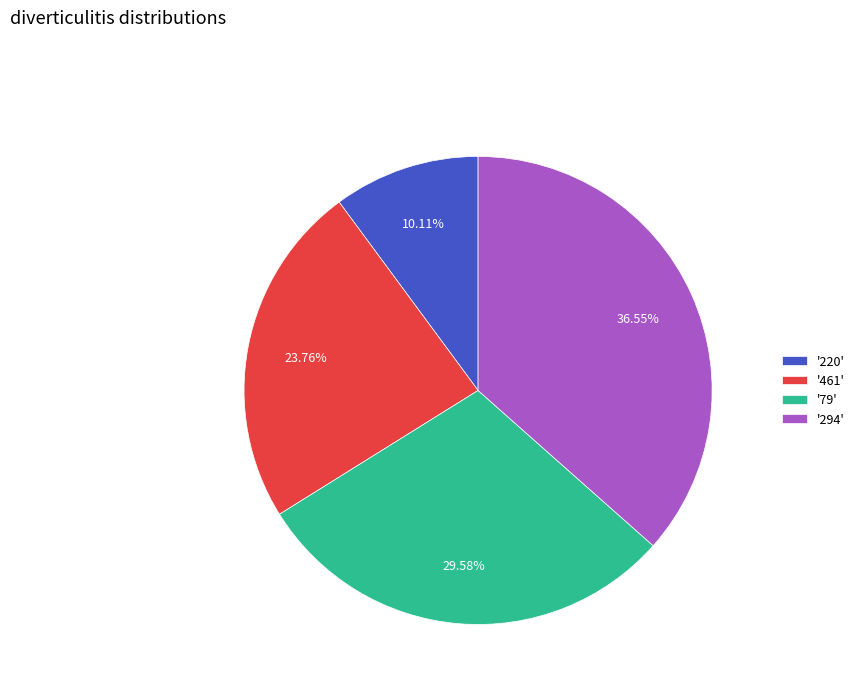

Does any single category account for the majority?

No